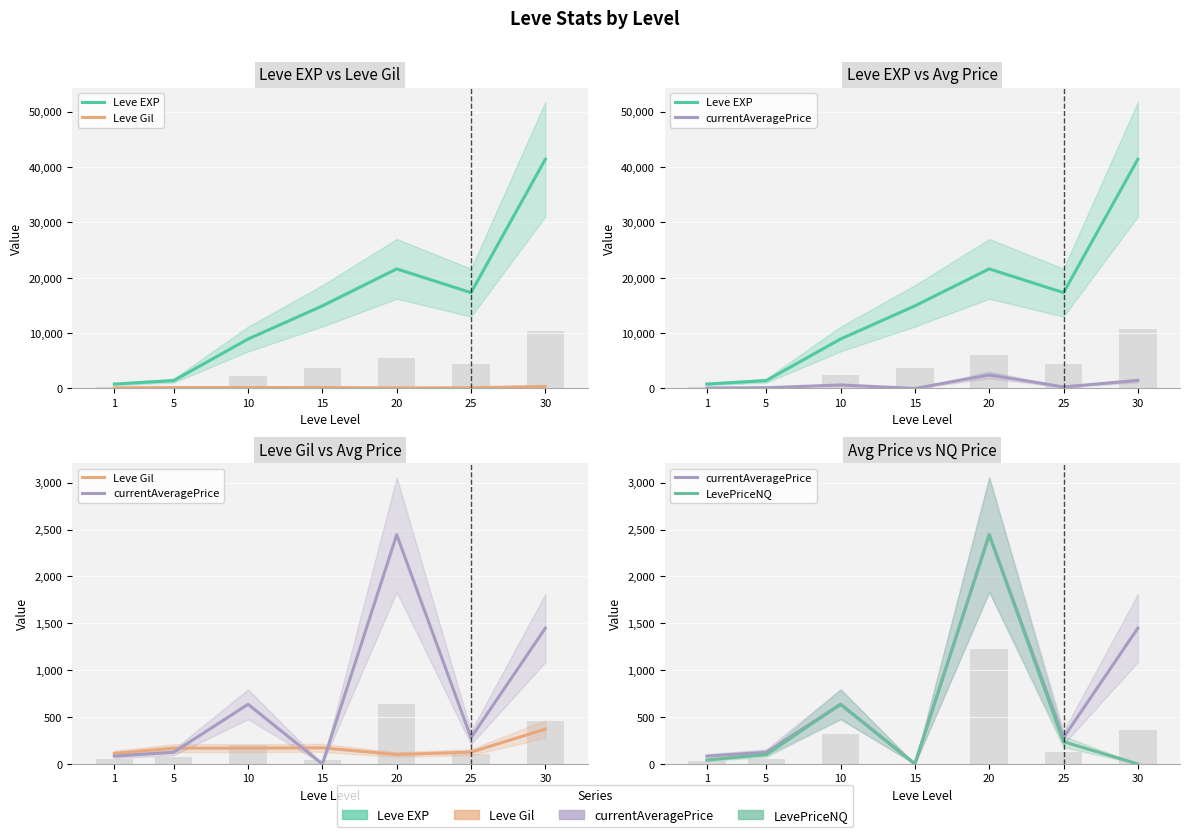

At how many categories does at least one series exceed 14103?

4